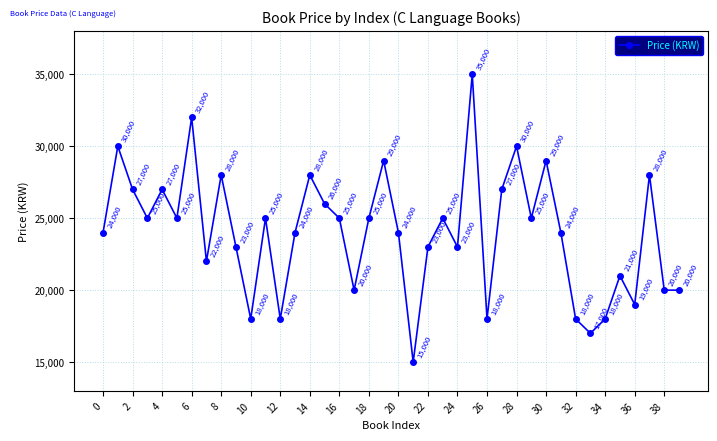

How many points are higher than both their immediate neighbors (excluding endpoints)?

13